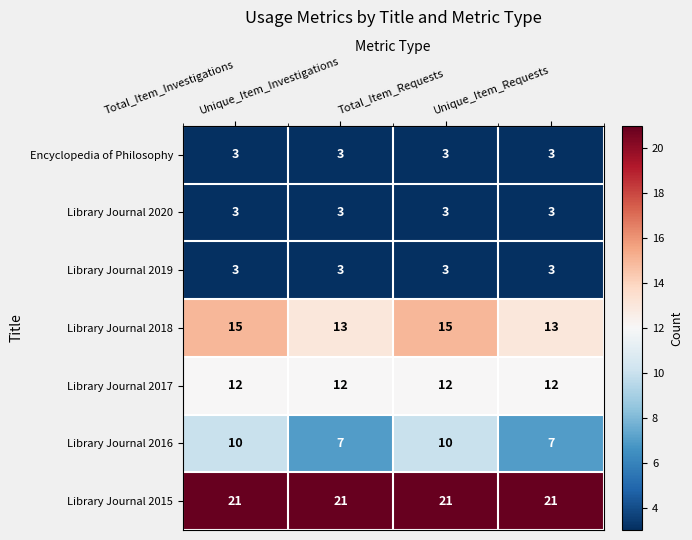

What is the approximate value of Library Journal 2015 at Unique_Item_Investigations?

21